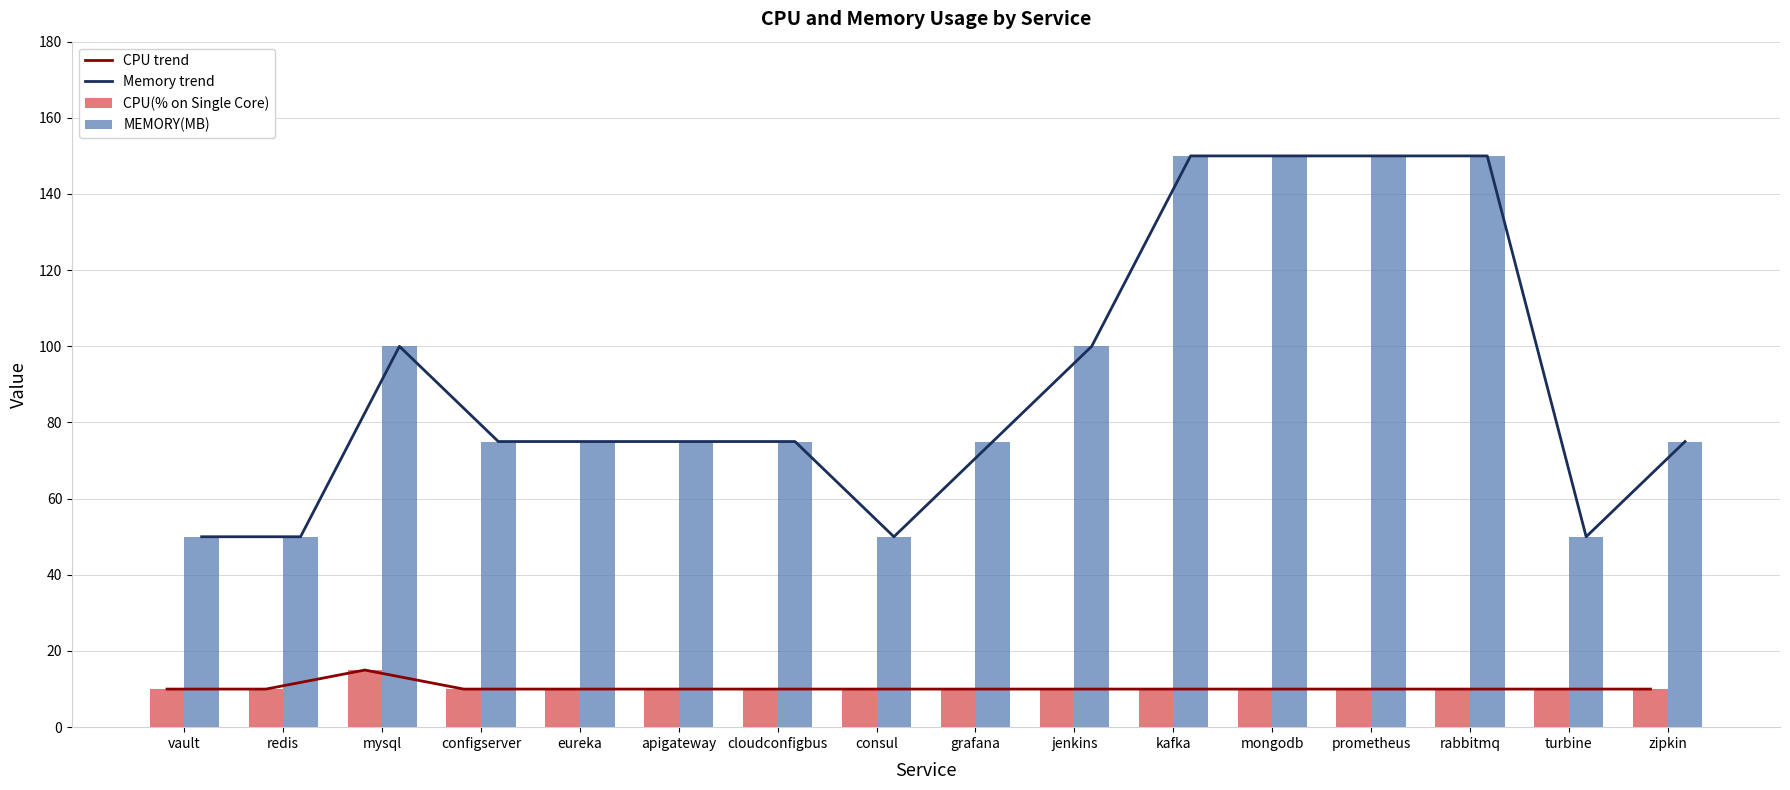

What is the greatest value displayed?

150